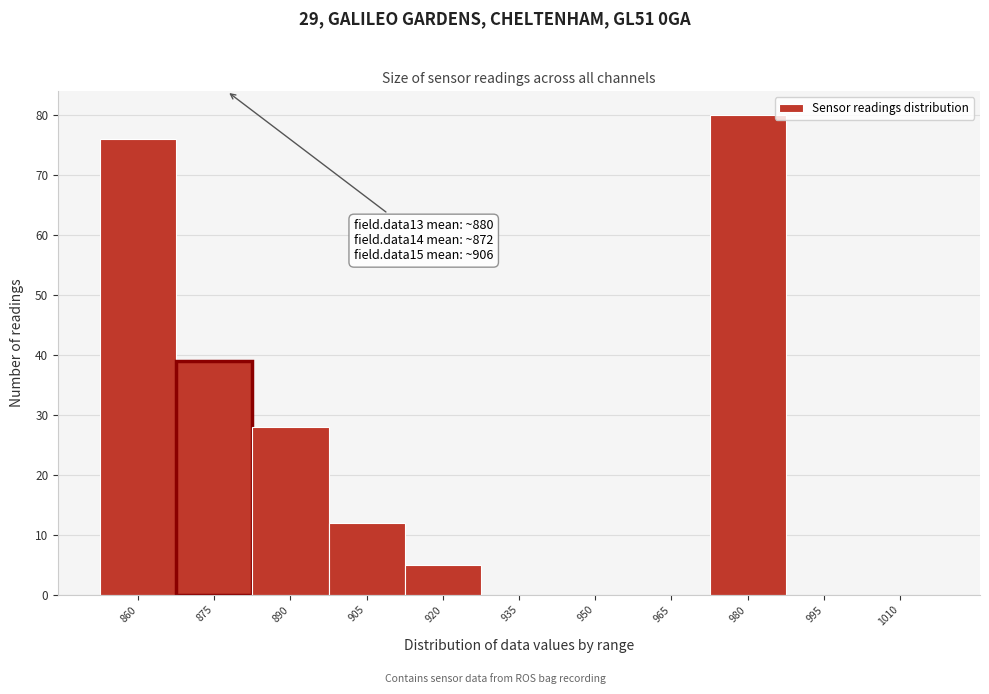

Reading left to right, list all the values displayed in this chart.

860=76	875=39	890=28	905=12	920=5	935=0	950=0	965=0	980=80	995=0	1010=0